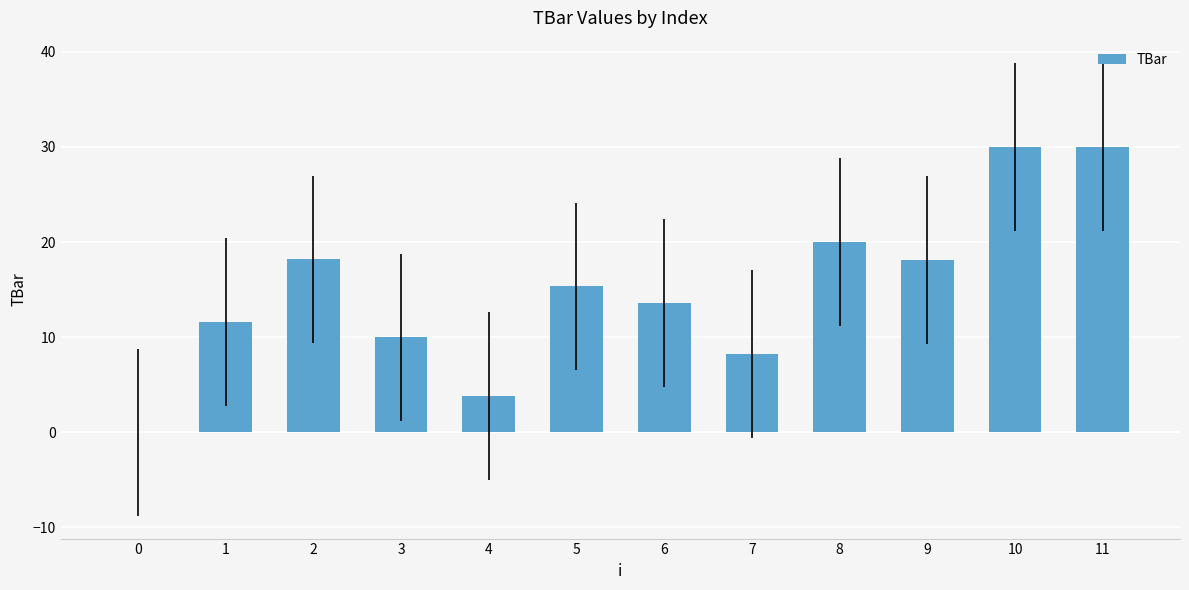

Where is the data nearest to the value 15?

5